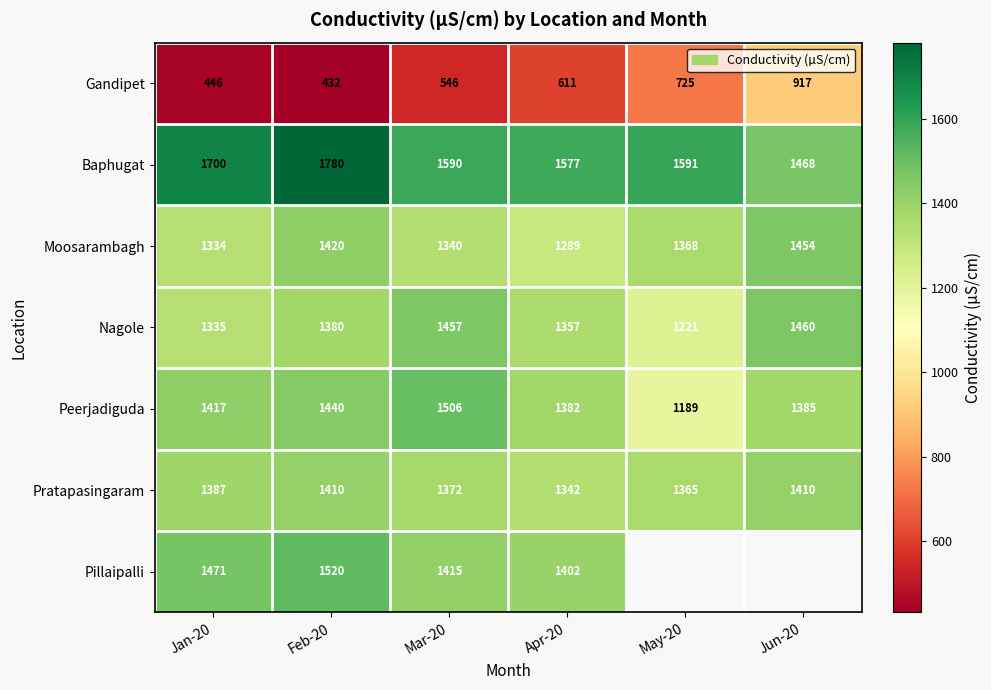

What is the difference between the Gandipet values at May-20 and Jun-20?

192